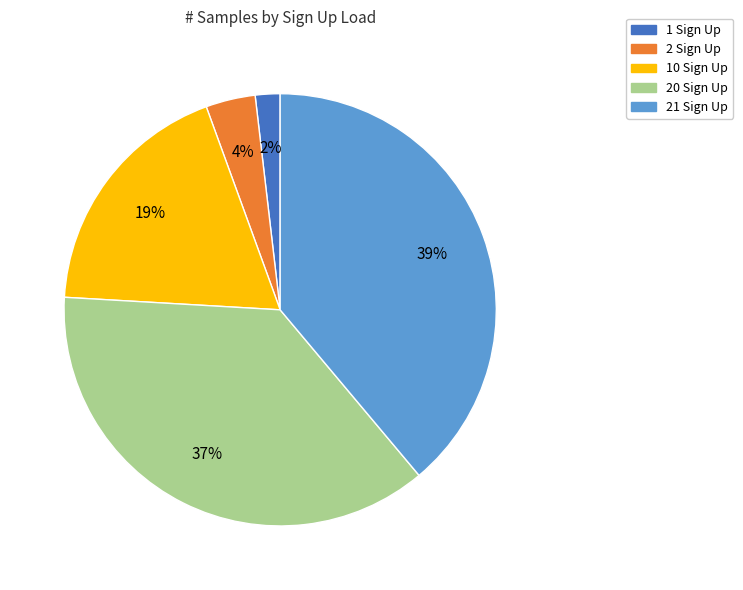

Which category has the biggest portion of the pie?

21 Sign Up